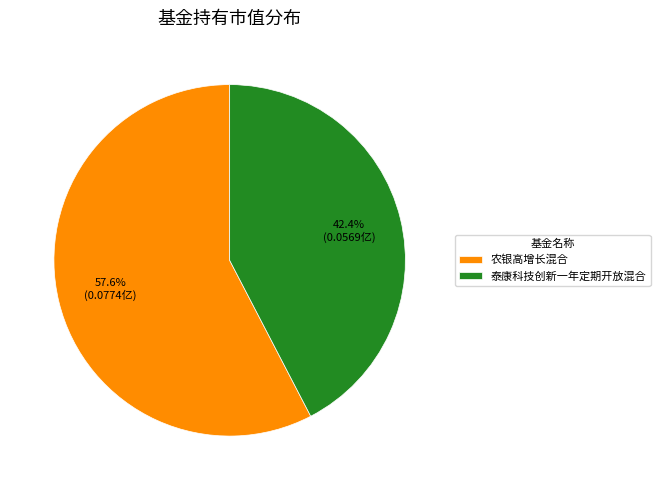

To the nearest percent, what portion does 泰康科技创新一年定期开放混合 represent?

42%